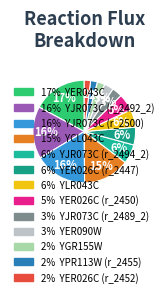

Which category has the smallest portion of the pie?

YER026C (r_2452)